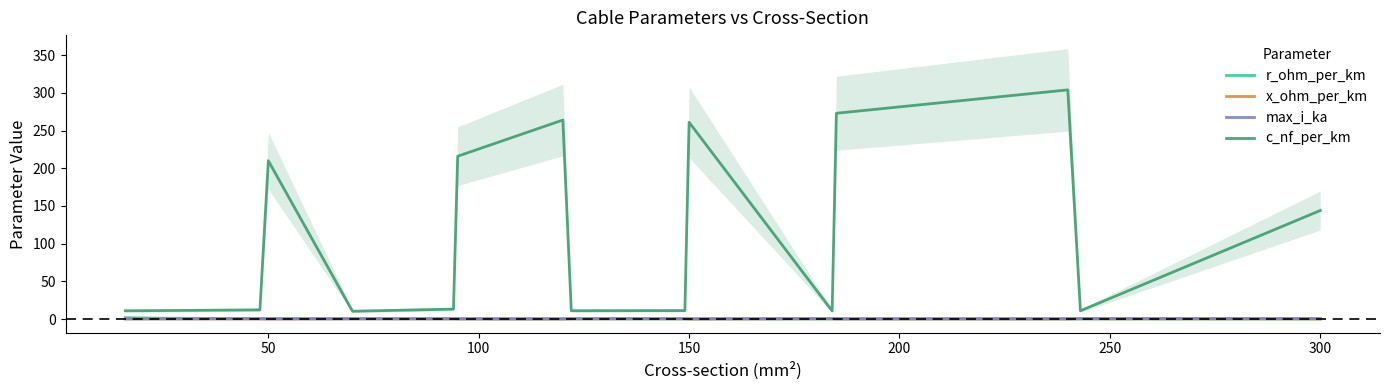

What is the difference between the r_ohm_per_km values at 50 and 300?

0.6